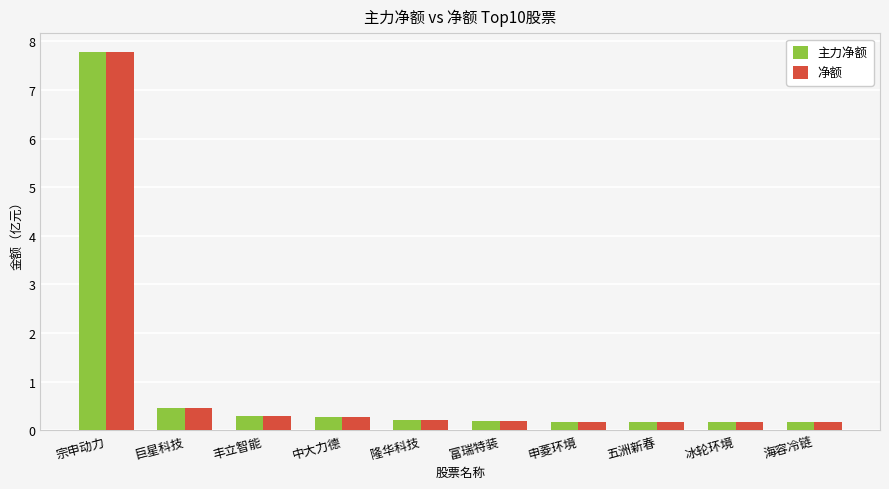

What is the label of the 10th bar from the left?

海容冷链